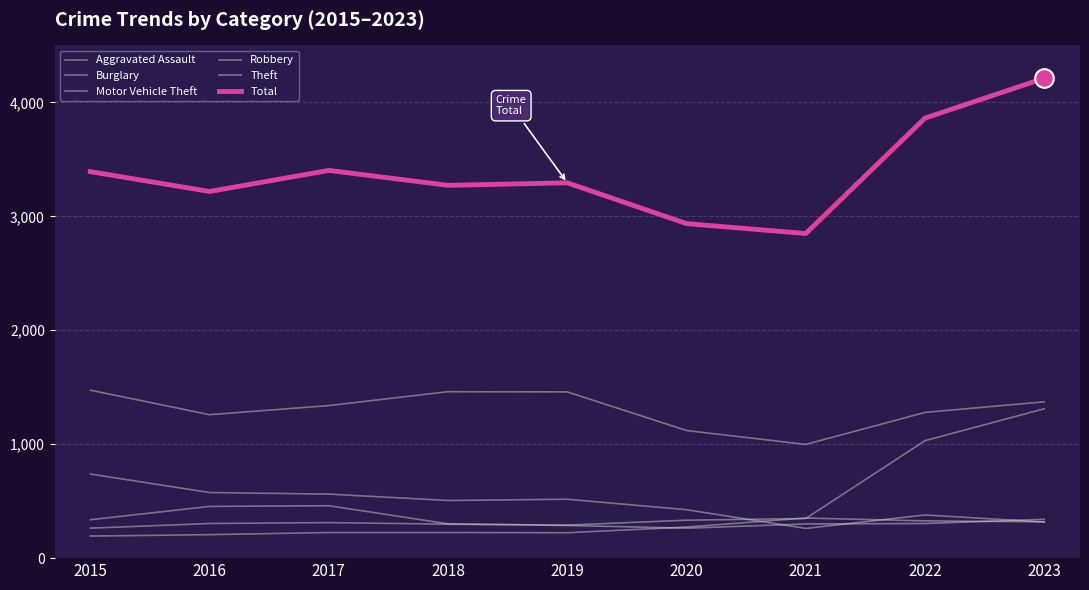

At which category is the sum across all series the highest?

2023